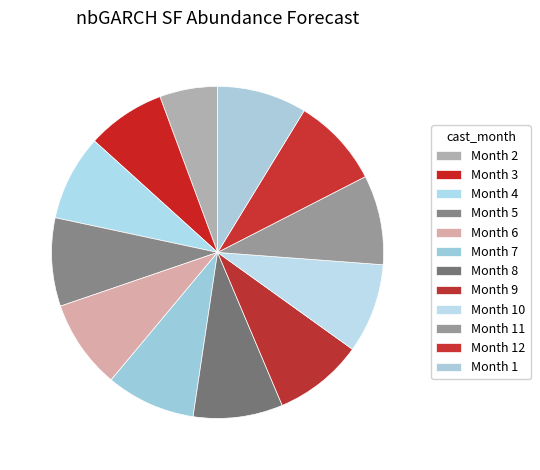

How many segments does this pie chart have?

12